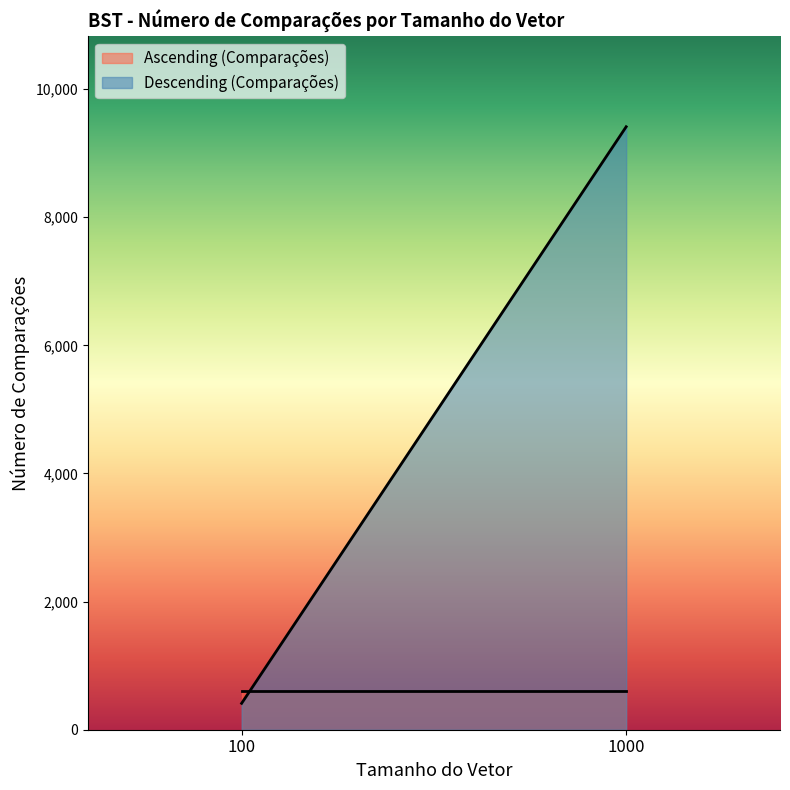

The Descending (Comparações) series shows 9412 at 1000. True or false?

True